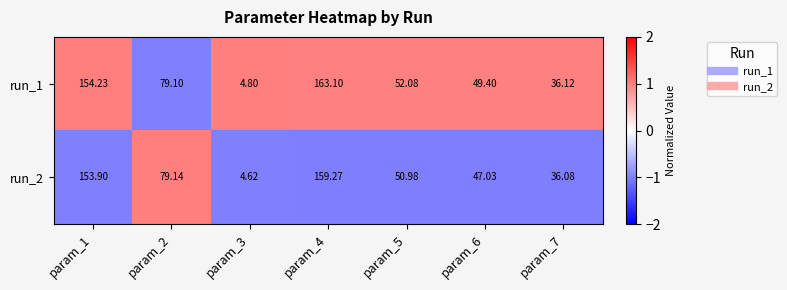

Is the value of run_2 at param_3 greater than the value of run_1 at param_2?

No